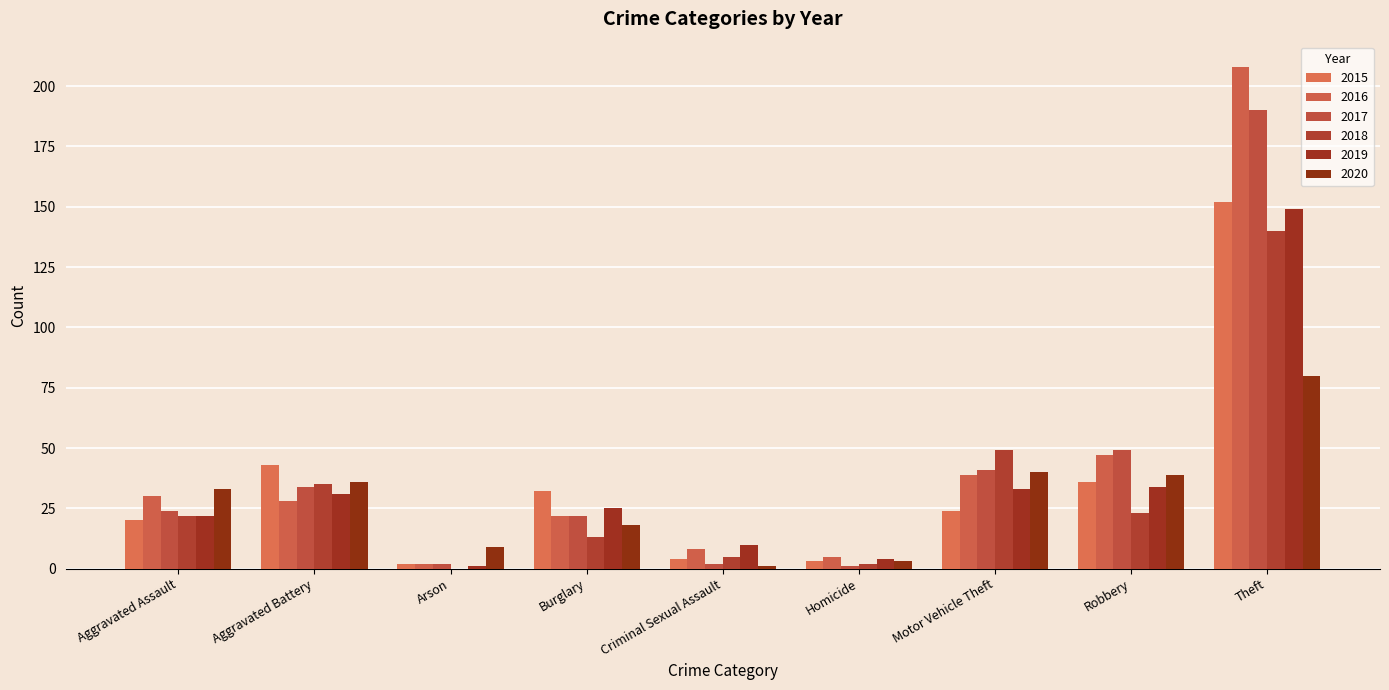

Which series has the largest range (max minus min)?

2016